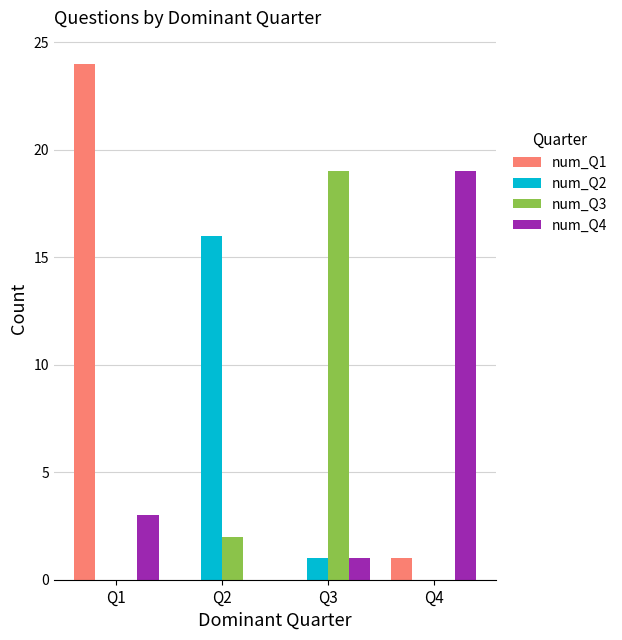

What is the sum of all num_Q3 values?

21